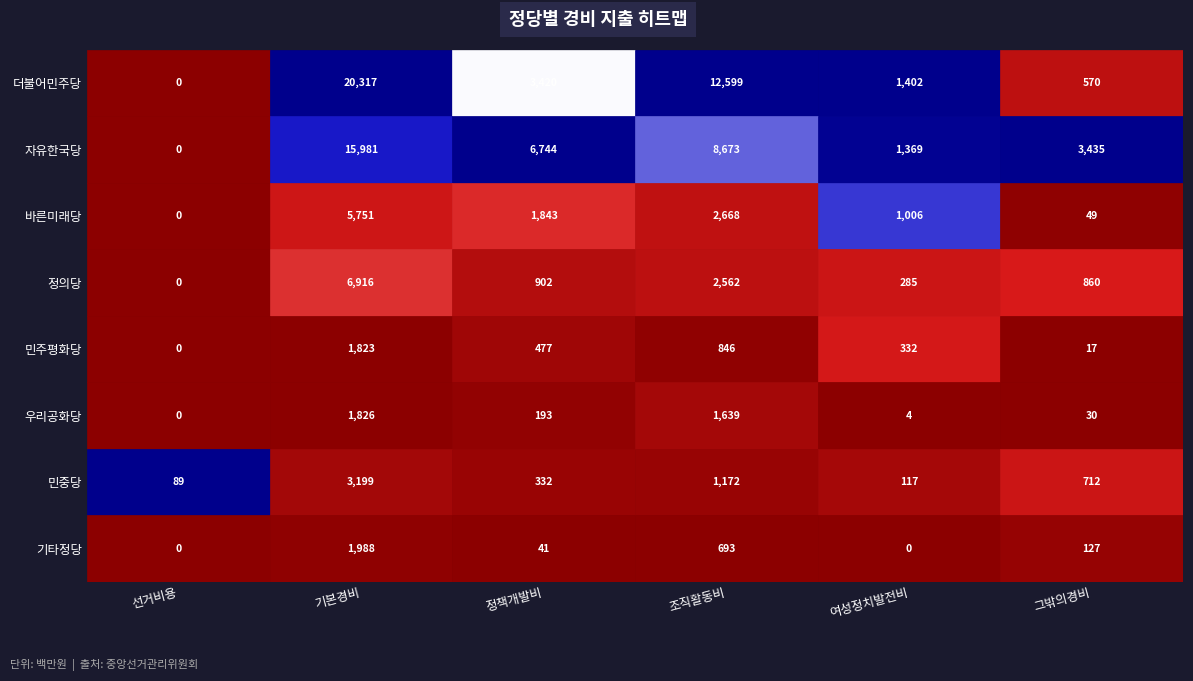

The value of 민중당 at 조직활동비 is 1556. True or false?

False